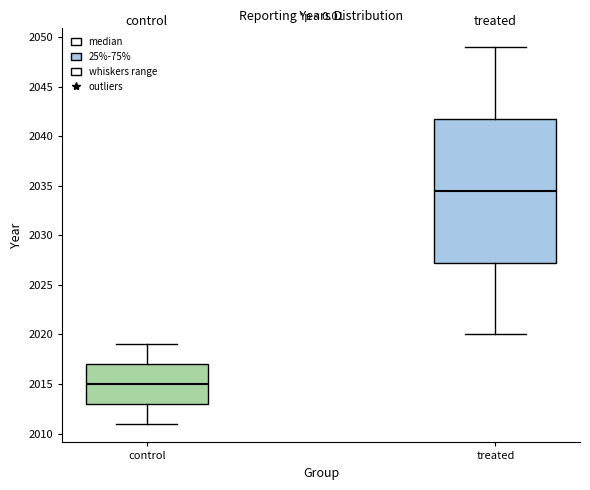

Reading left to right, transcribe this box plot: for each box, give where its median line is, the range the box spans, and where its two whiskers end, as read against the y-axis. The values are not printed on the chart, so give them approximately, as read against the axis.

control: median 2015.0, box 2013.0 to 2017.0, whiskers 2011.0 to 2019.0
treated: median 2034.5, box 2027.5 to 2042.0, whiskers 2020.0 to 2049.0